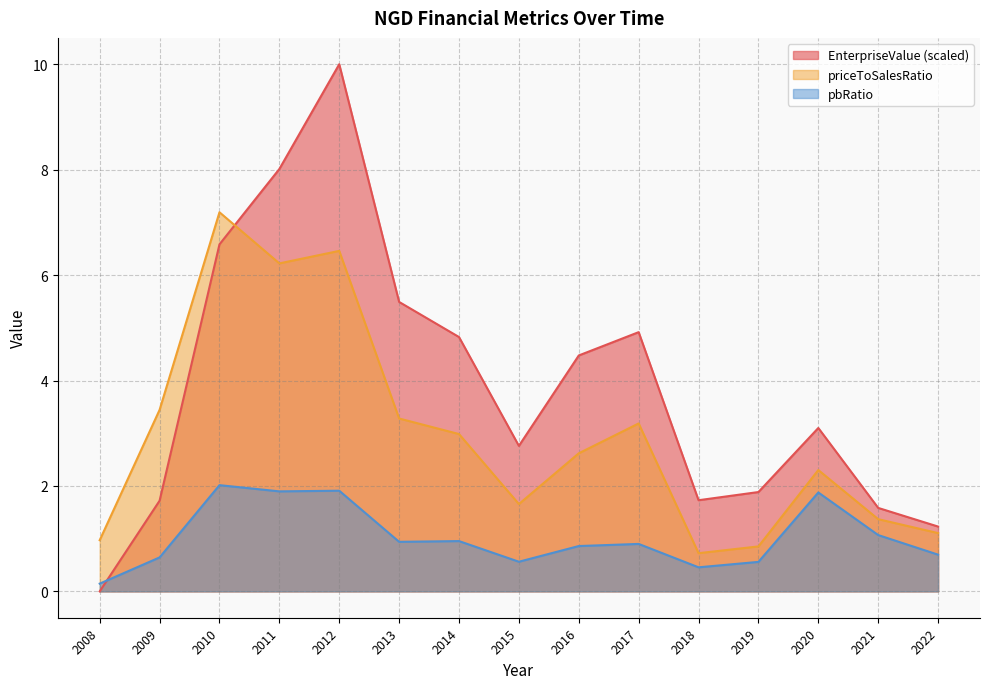

Which series has the widest spread of values?

EnterpriseValue (scaled)